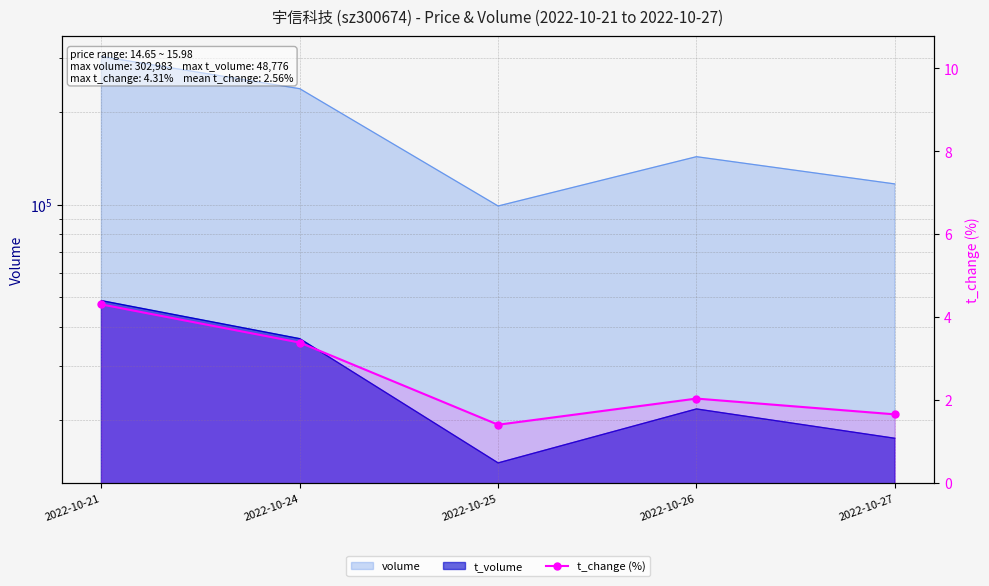

Where is the first local minimum?

2022-10-25